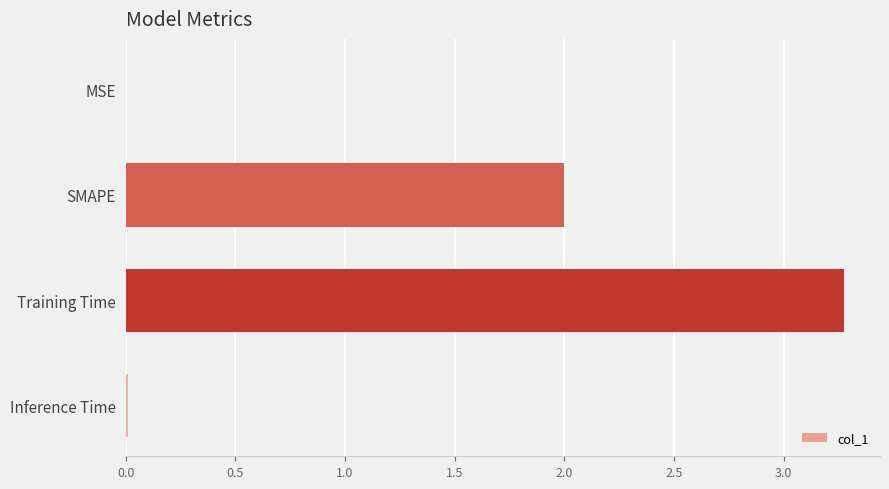

At which category does the chart reach its peak across all series?

Training Time